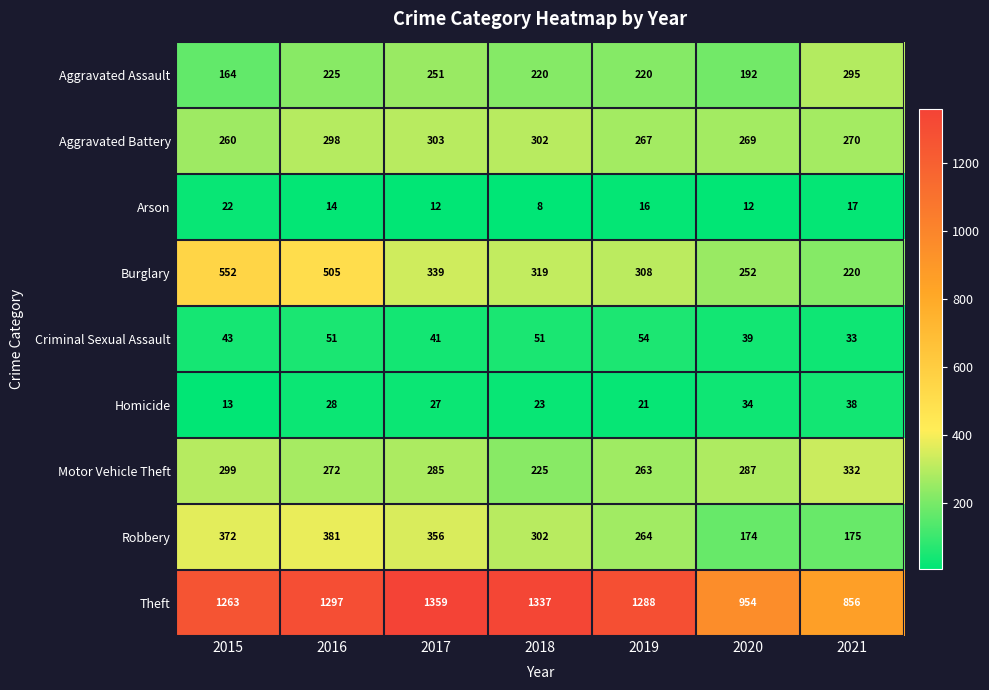

What is the maximum value shown in the chart?

1359